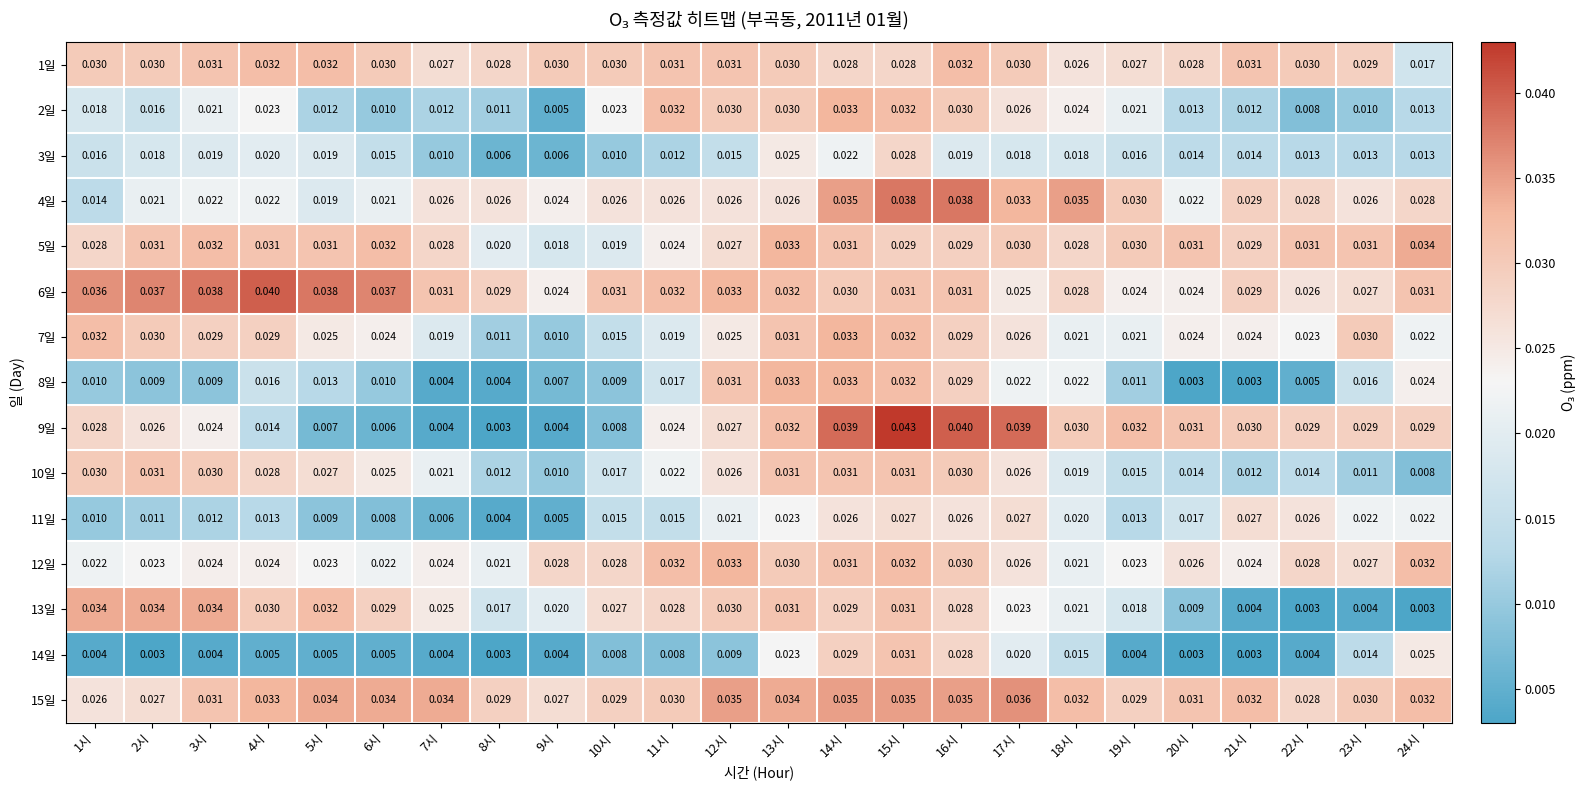

At which category is the sum across all series the highest?

15시